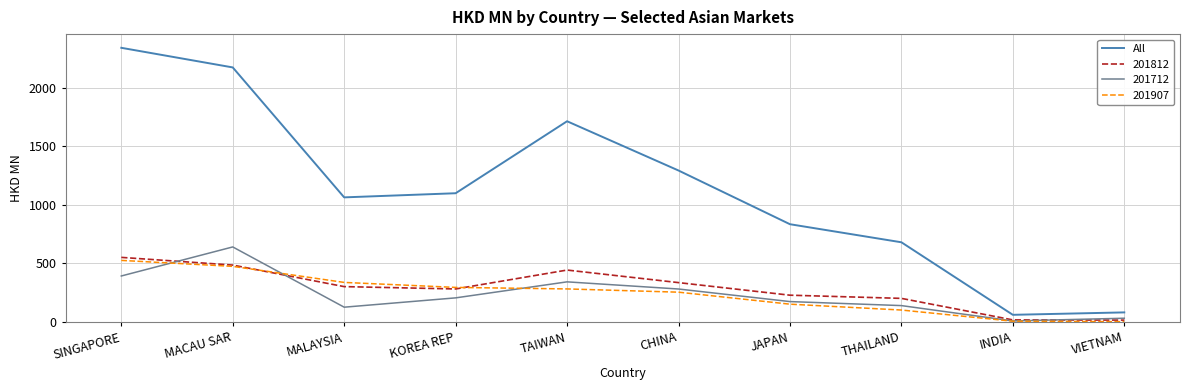

How many distinct data groups are displayed?

4